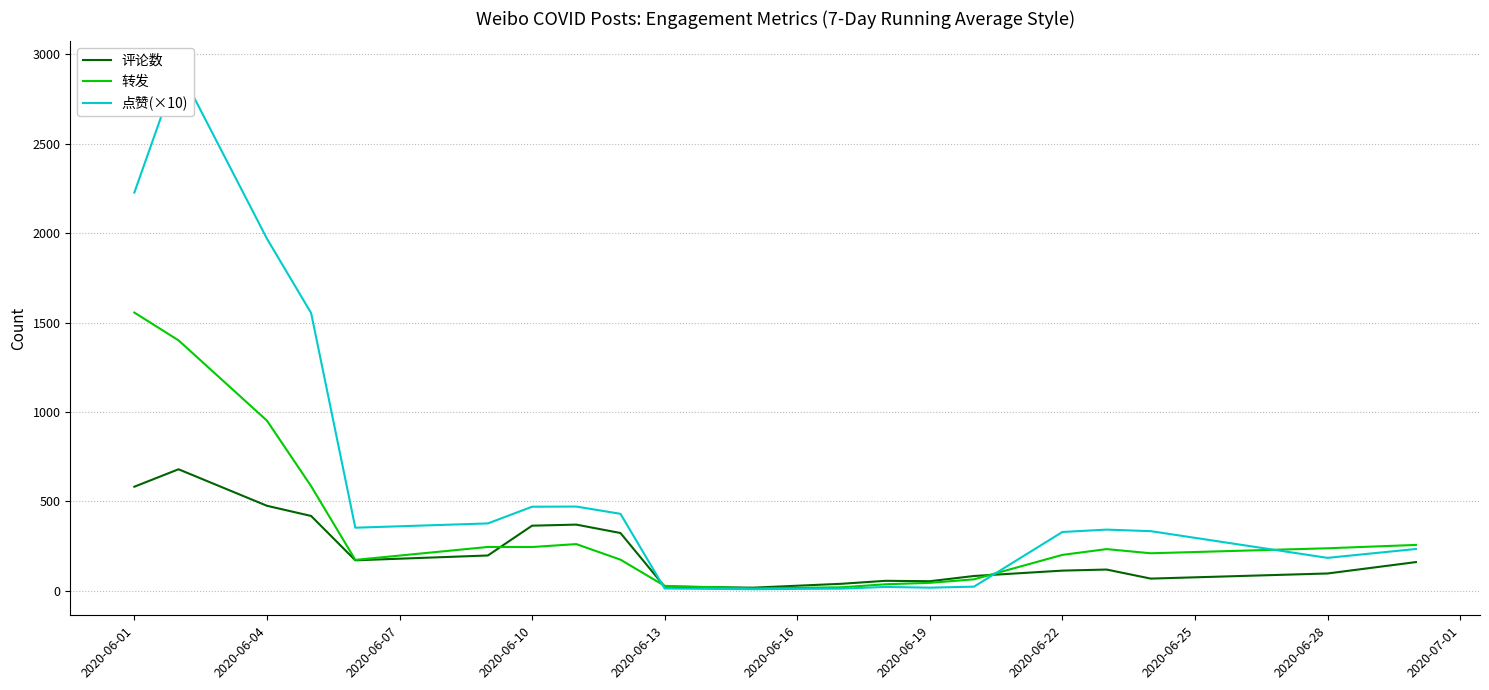

True or false: 转发 and 点赞(×10) cross at least once.

True